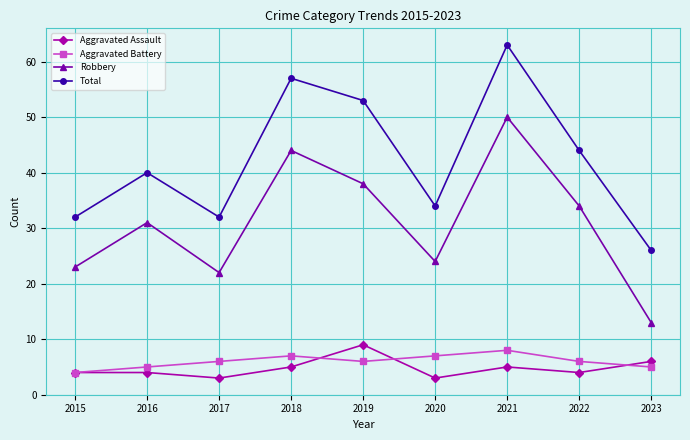

What is the average value of the Aggravated Battery series?

6